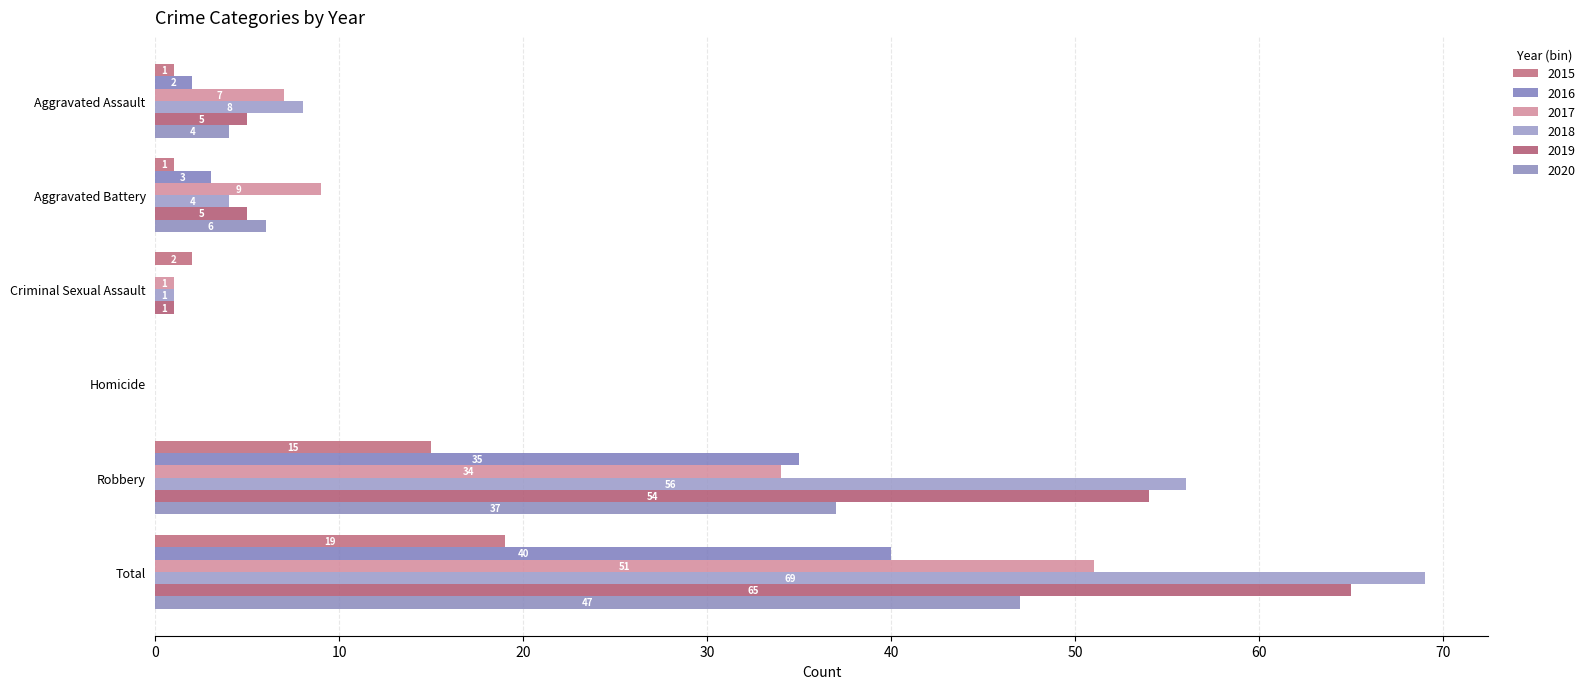

How many categories are shown in the chart?

6